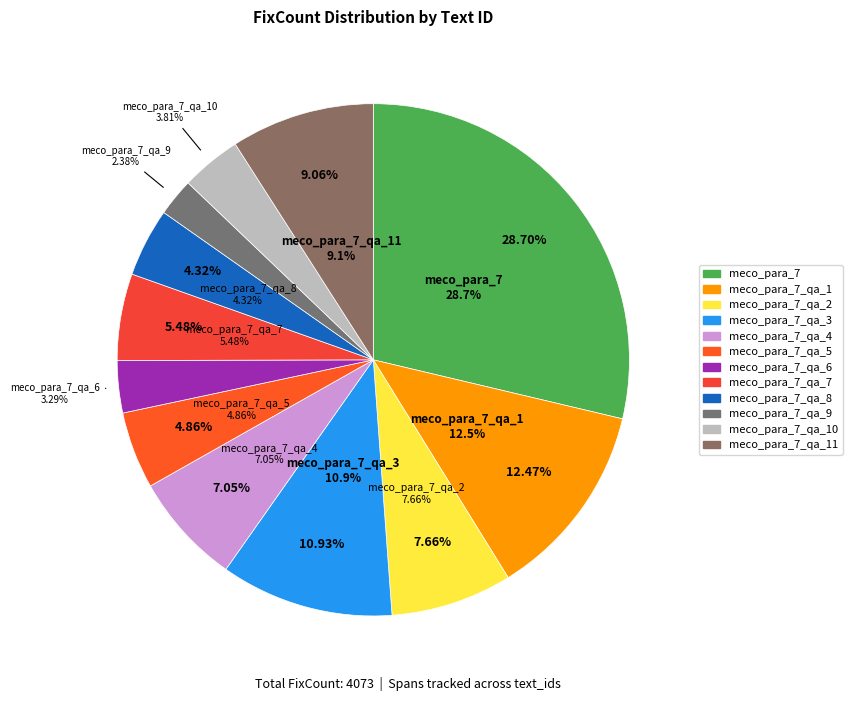

The meco_para_7_qa_9 slice represents 2% of the pie. True or false?

True